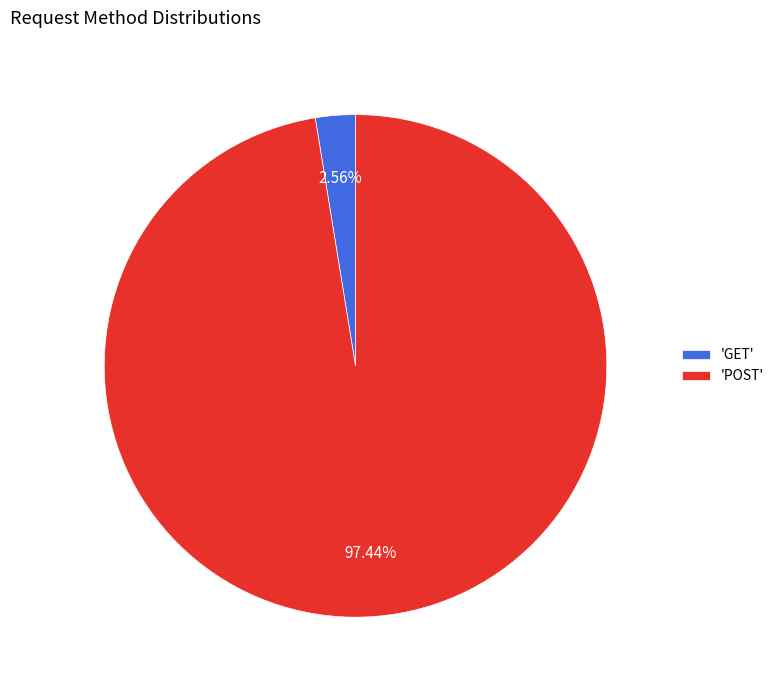

Is there a majority slice in this chart?

Yes